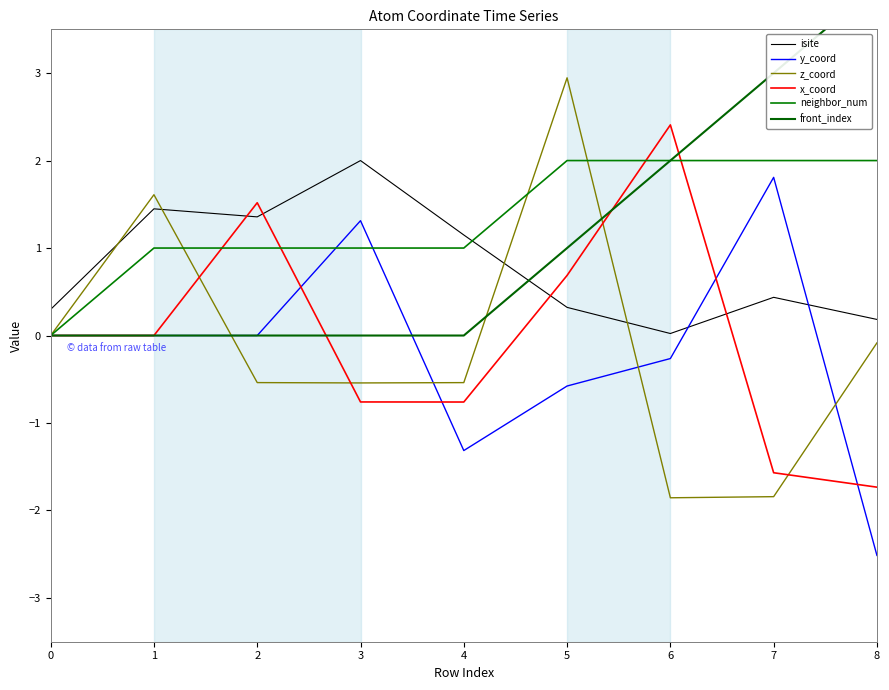

How many categories are shown in the chart?

9